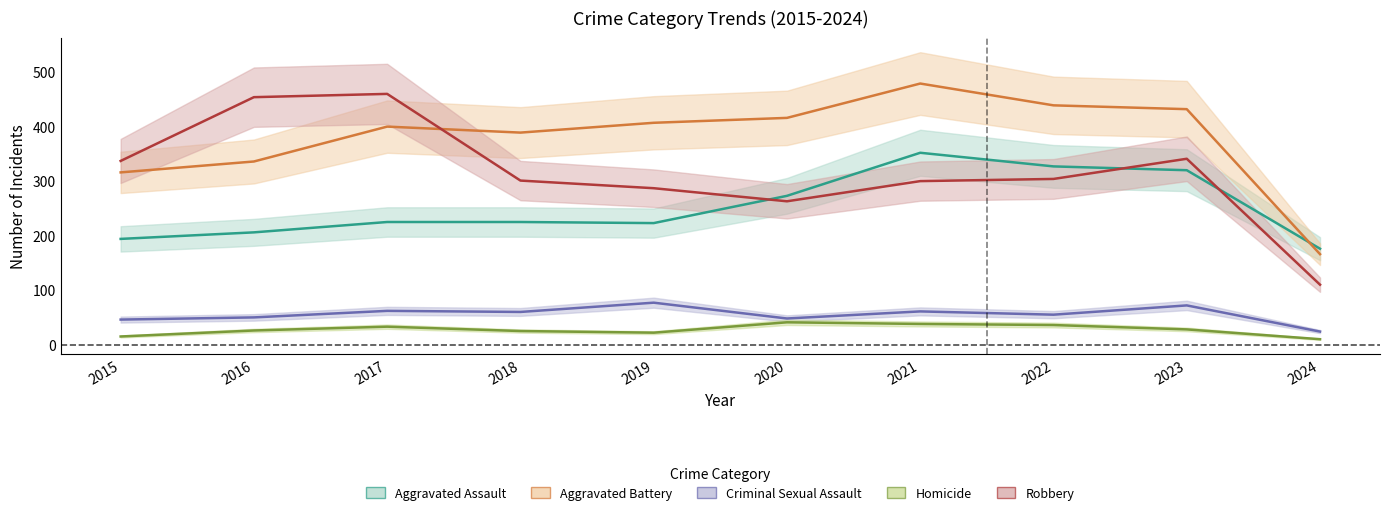

How many distinct data groups are displayed?

5